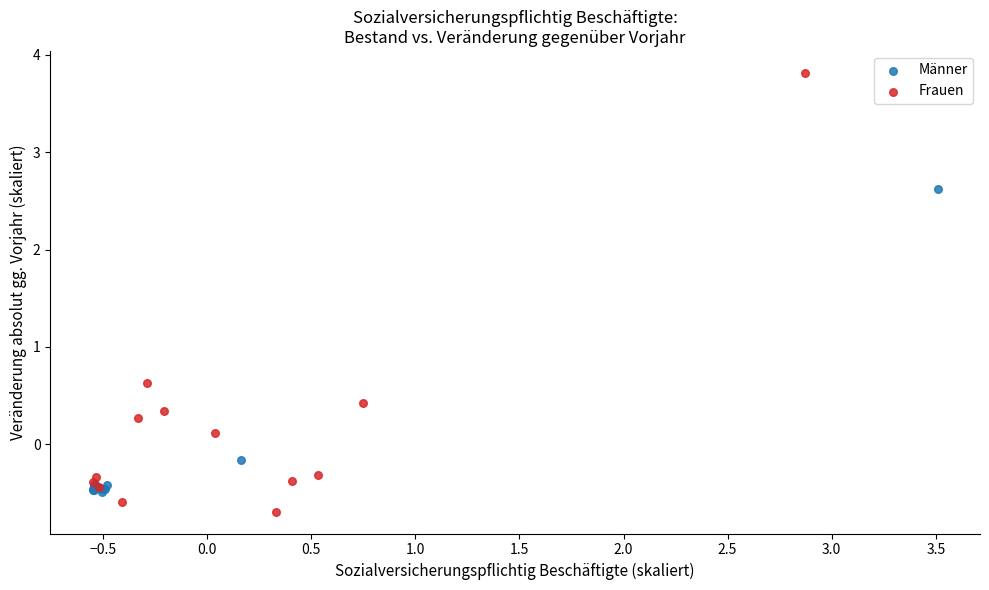

Which series has the widest spread of Y values?

Frauen